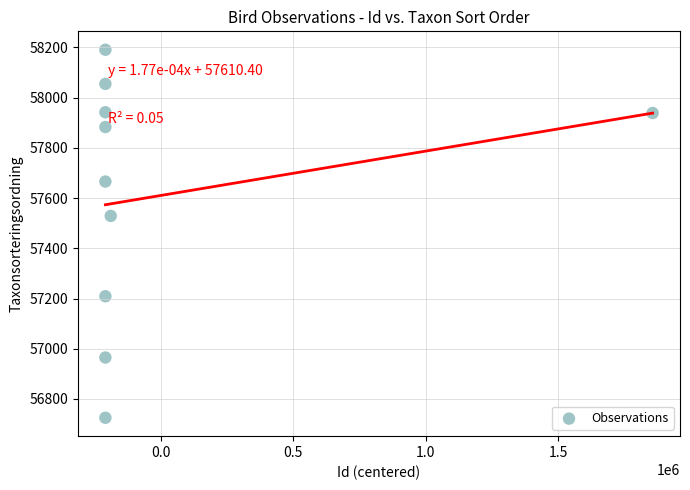

What is the range of Y values (max minus min)?

1466